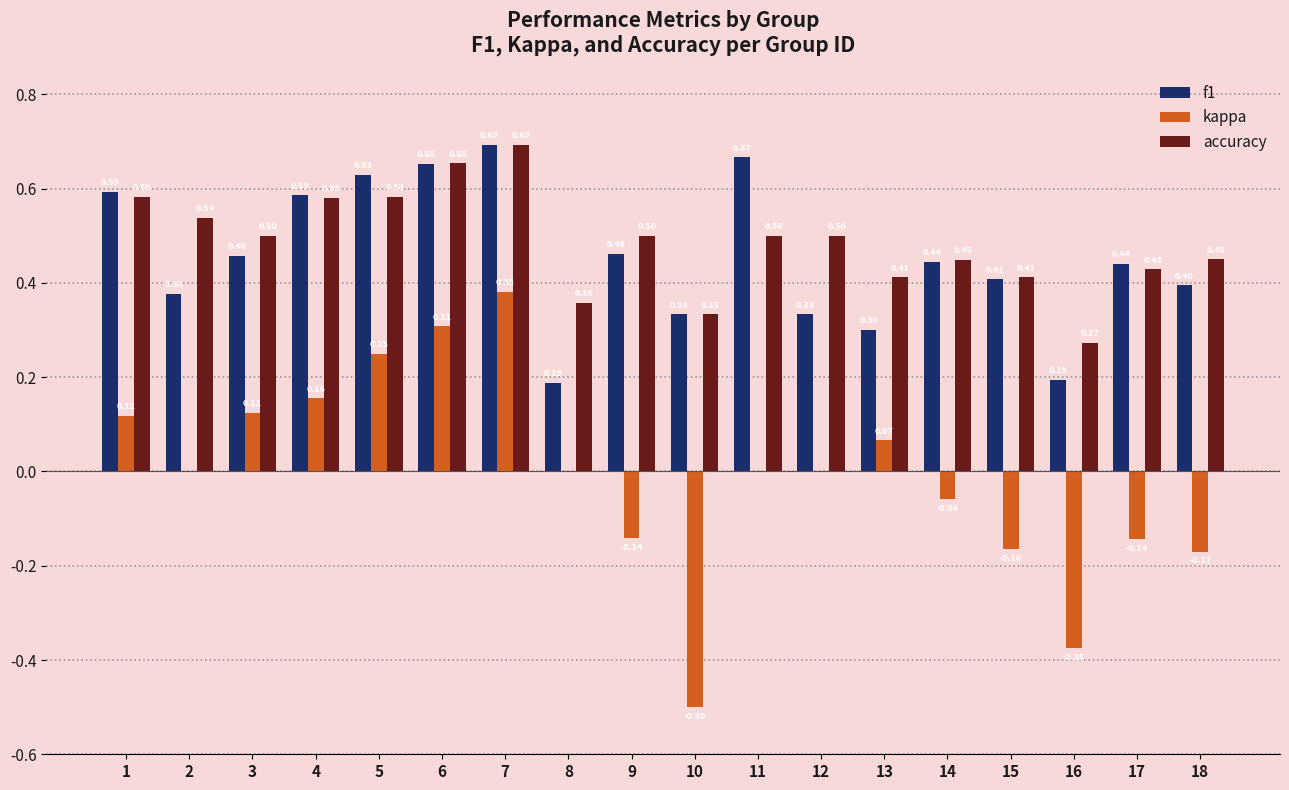

How many distinct data groups are displayed?

3